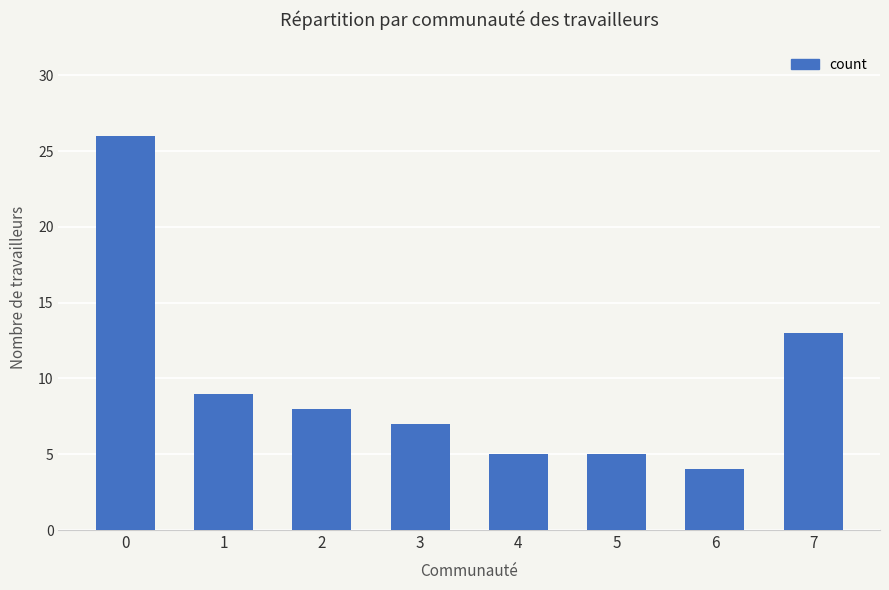

What is the sum of all values?

77